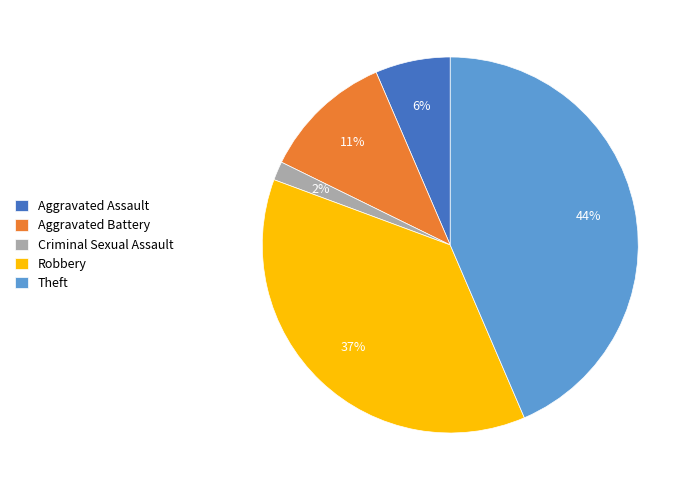

Is Robbery the majority of the pie?

No